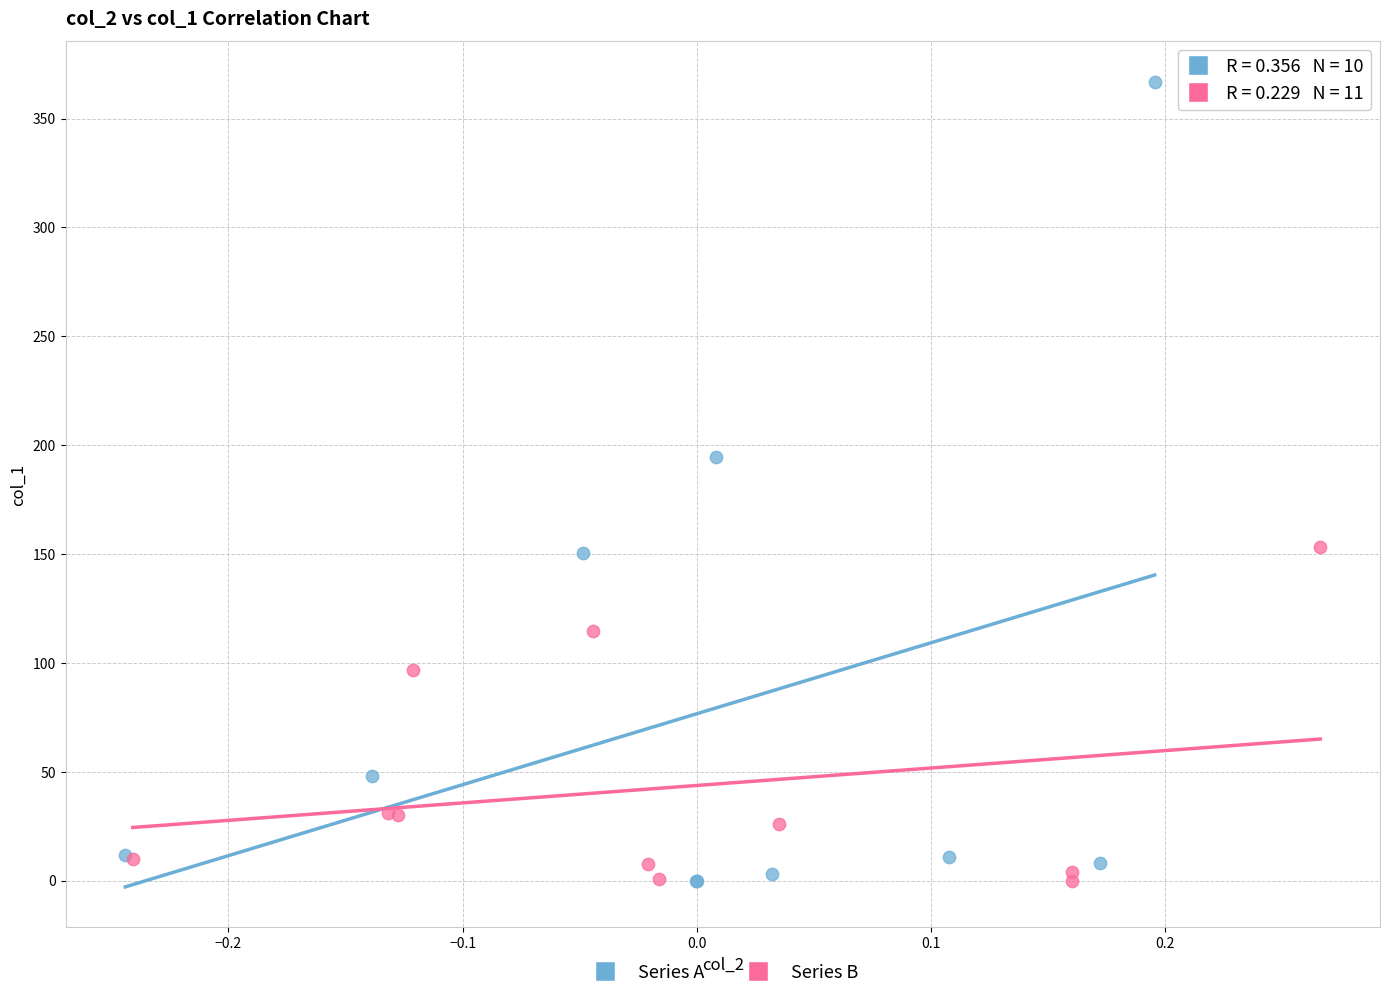

Which series reaches the maximum Y coordinate?

Series A